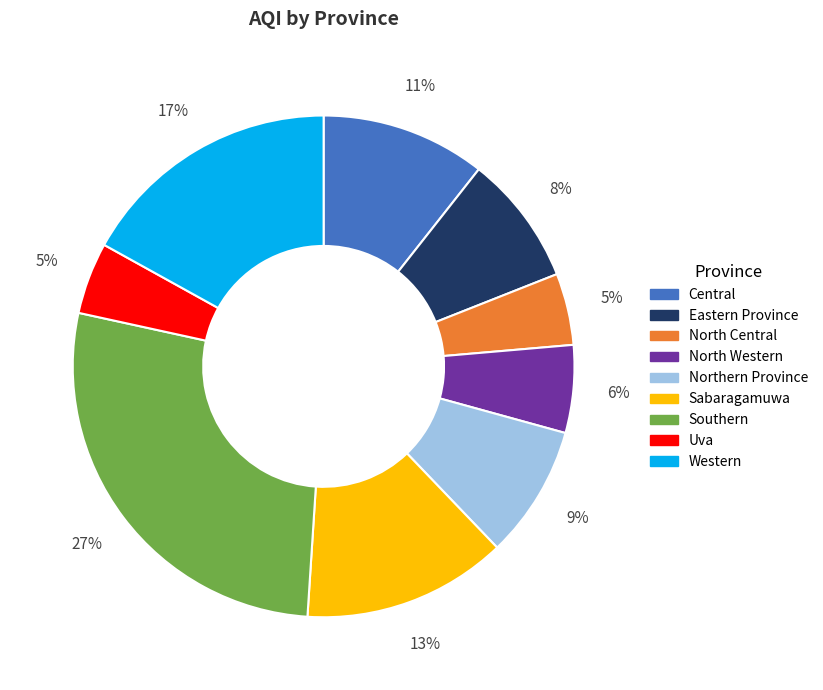

What is the largest slice in the pie chart?

Southern